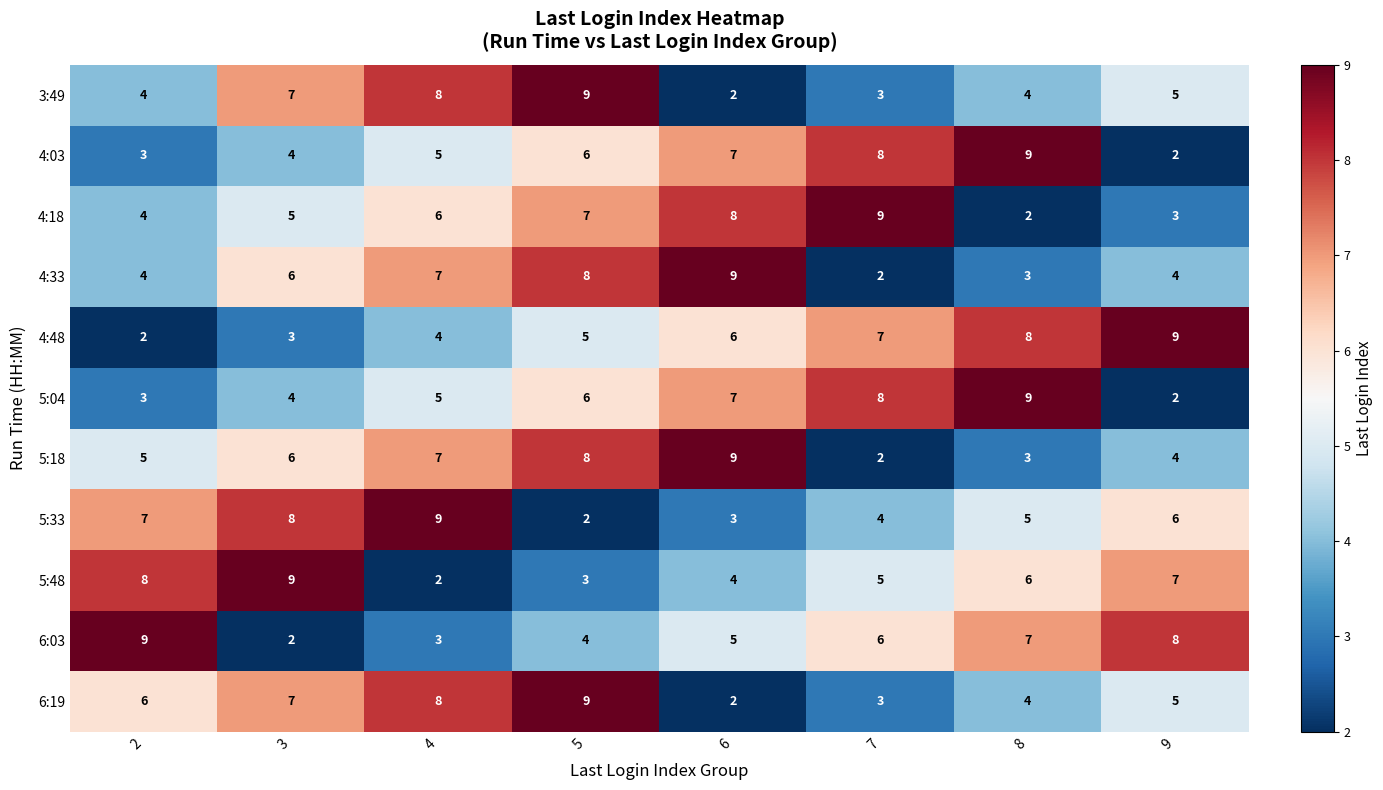

The value of 5:18 at 8 is 2. True or false?

False